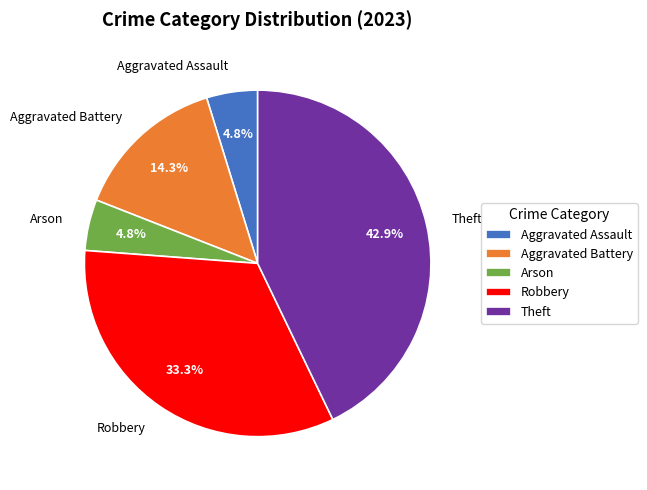

To the nearest percent, what percentage of the pie is Aggravated Assault?

5%